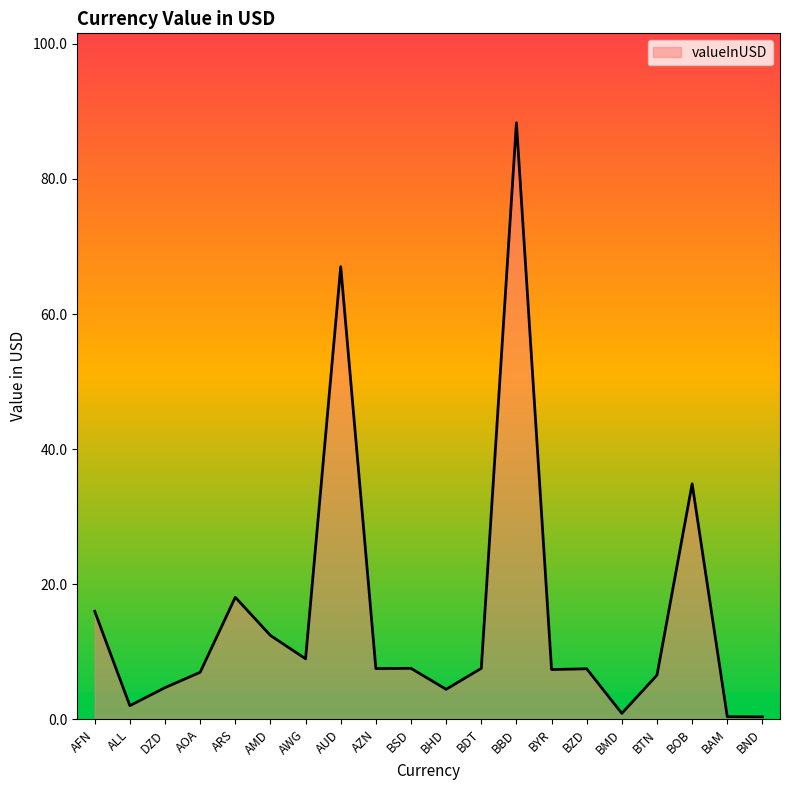

What is the maximum value shown in the chart?

88.3